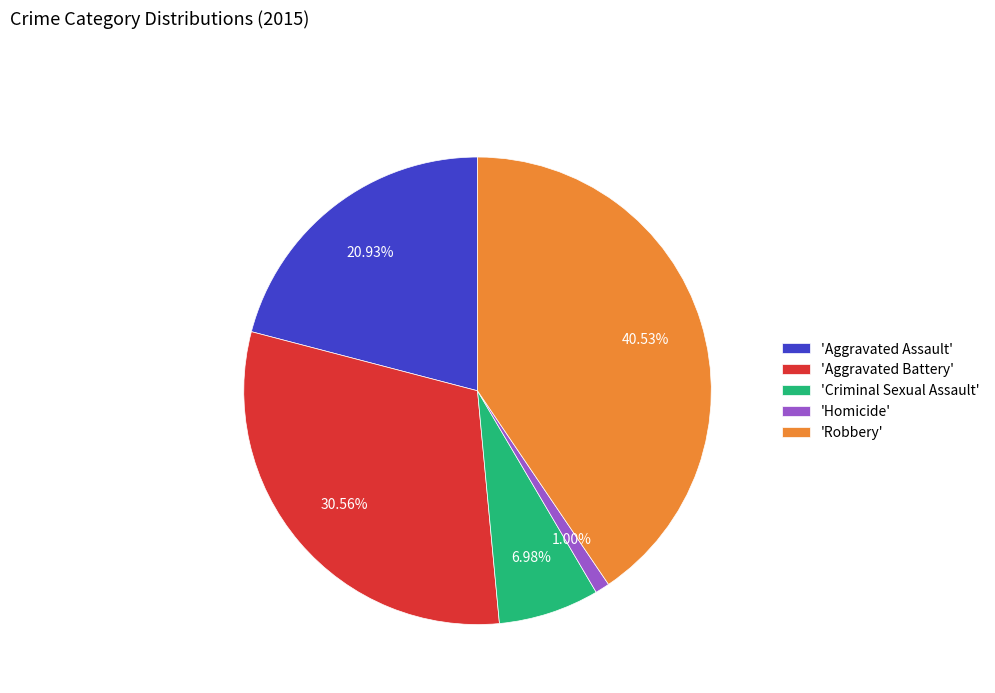

How many segments does this pie chart have?

5